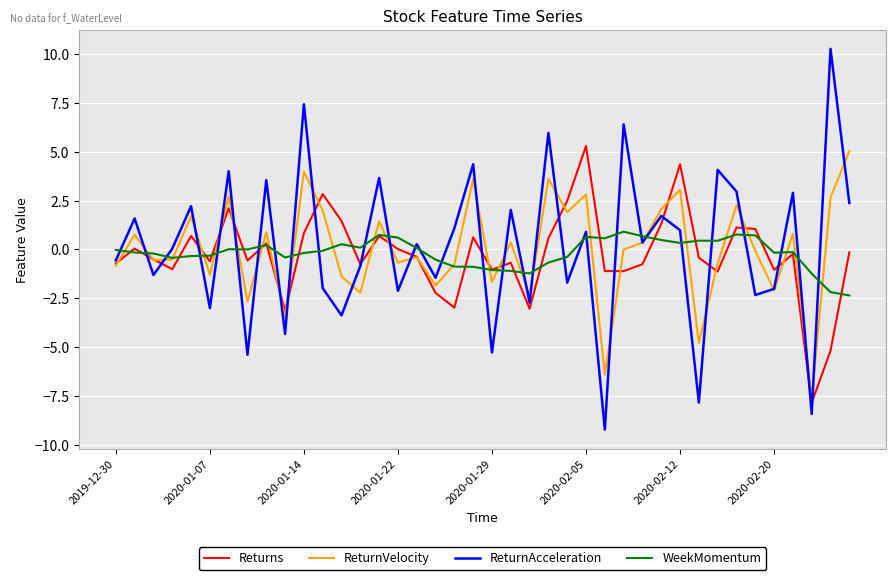

What is the highest value of the Returns series?

5.3